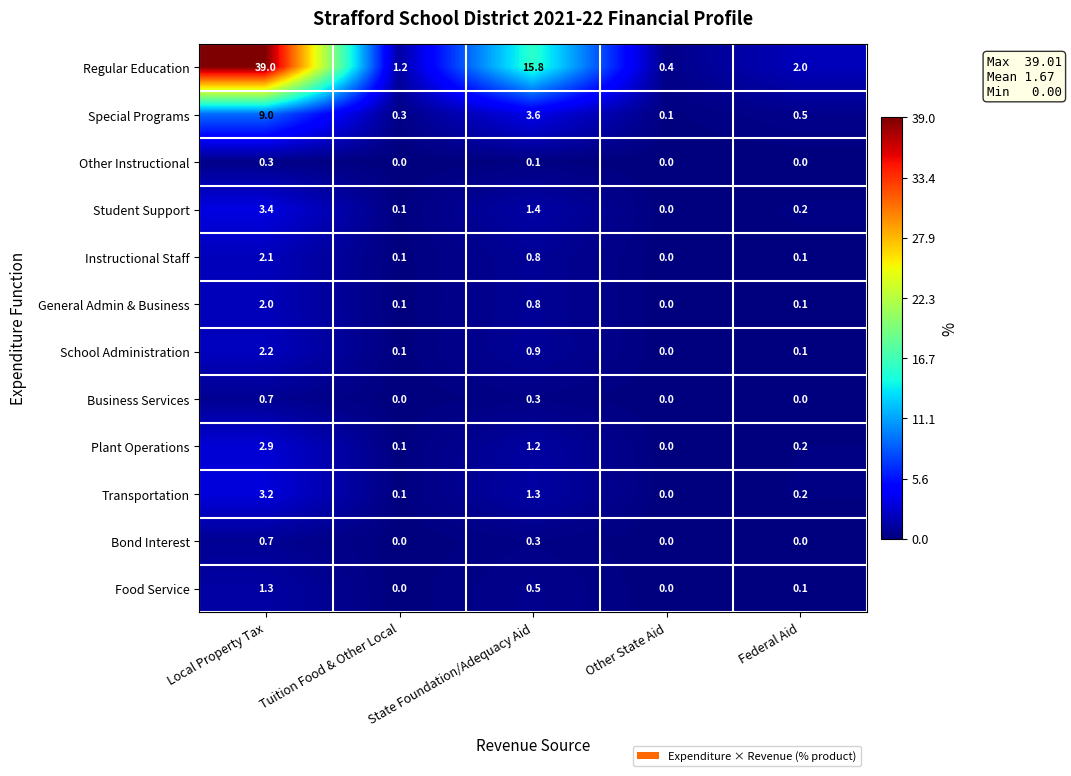

What value does the Transportation series have at State Foundation/Adequacy Aid?

1.3